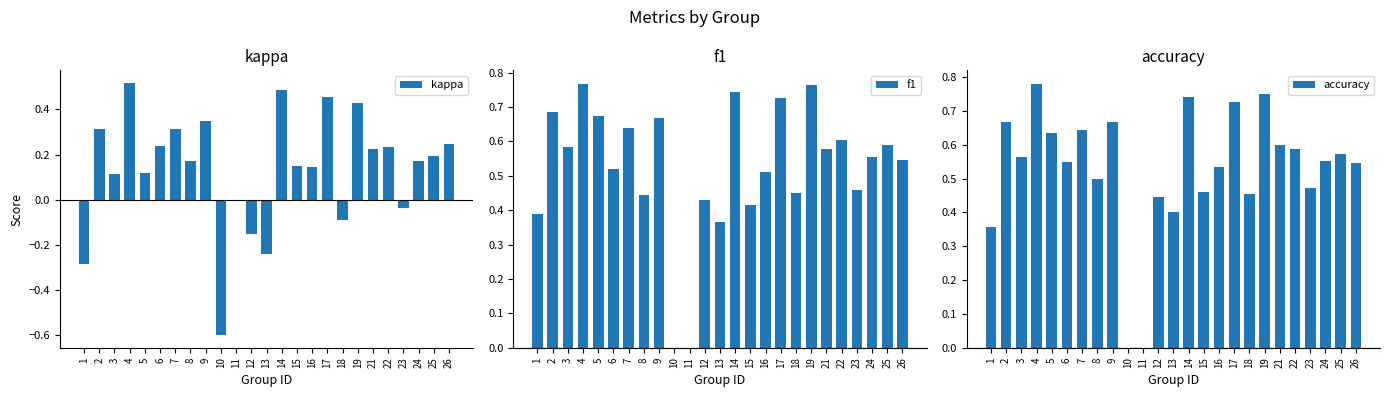

How many data points does each series have?

25